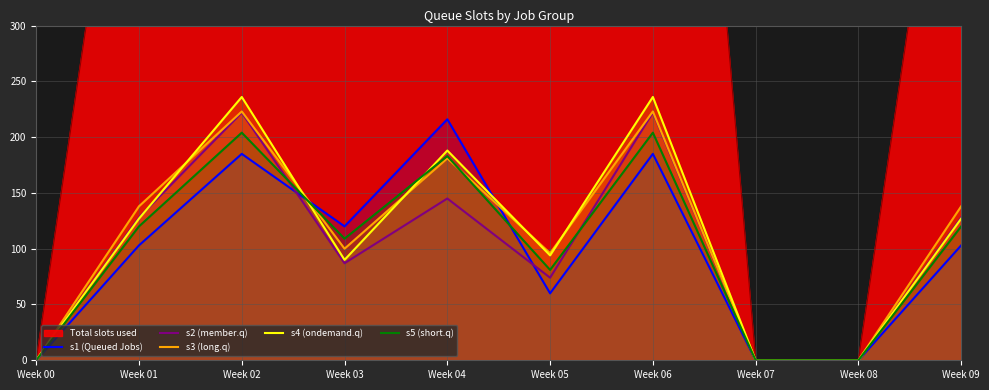

Where does the s1 (Queued Jobs) series first go above 103?

Week 02